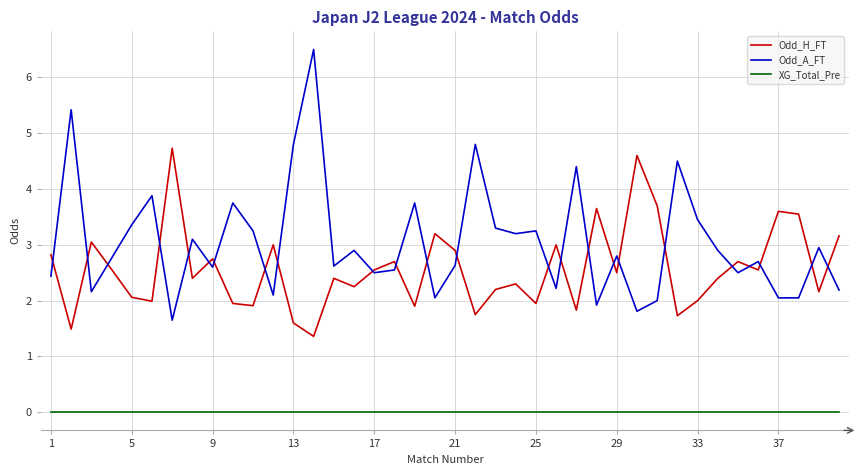

Which series has the largest total across all categories?

Odd_A_FT